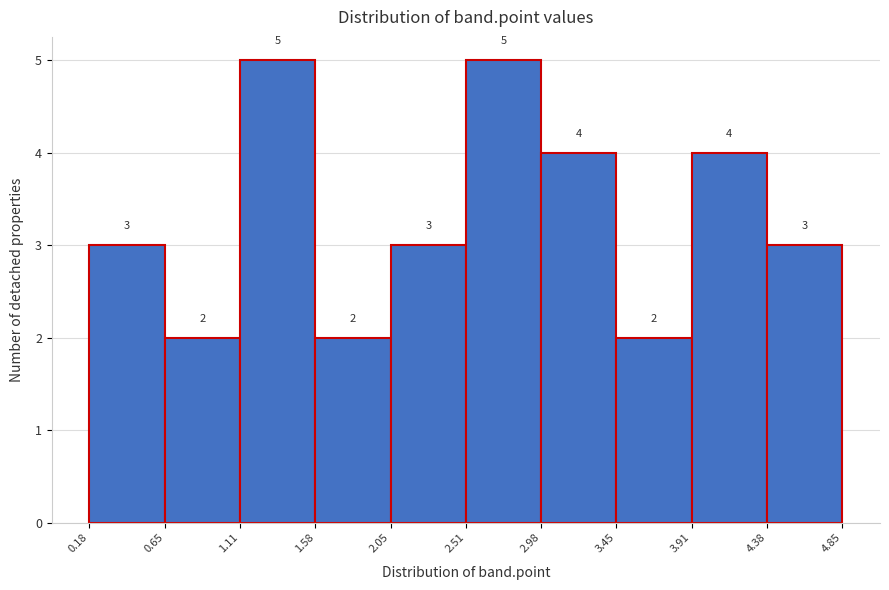

Reading left to right, list every bar in this chart as the range it spans on the x-axis followed by its height.

0.18 to 0.65: 3
0.65 to 1.11: 2
1.11 to 1.58: 5
1.58 to 2.05: 2
2.05 to 2.51: 3
2.51 to 2.98: 5
2.98 to 3.45: 4
3.45 to 3.91: 2
3.91 to 4.38: 4
4.38 to 4.85: 3